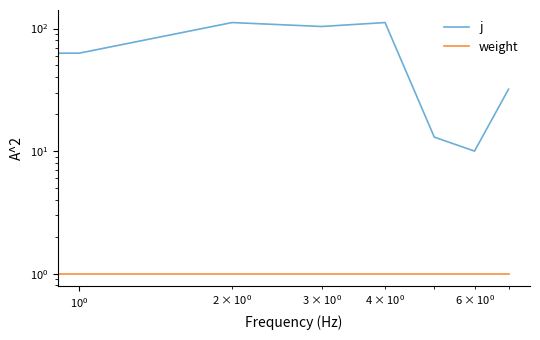

True or false: weight and j intersect in this chart.

False